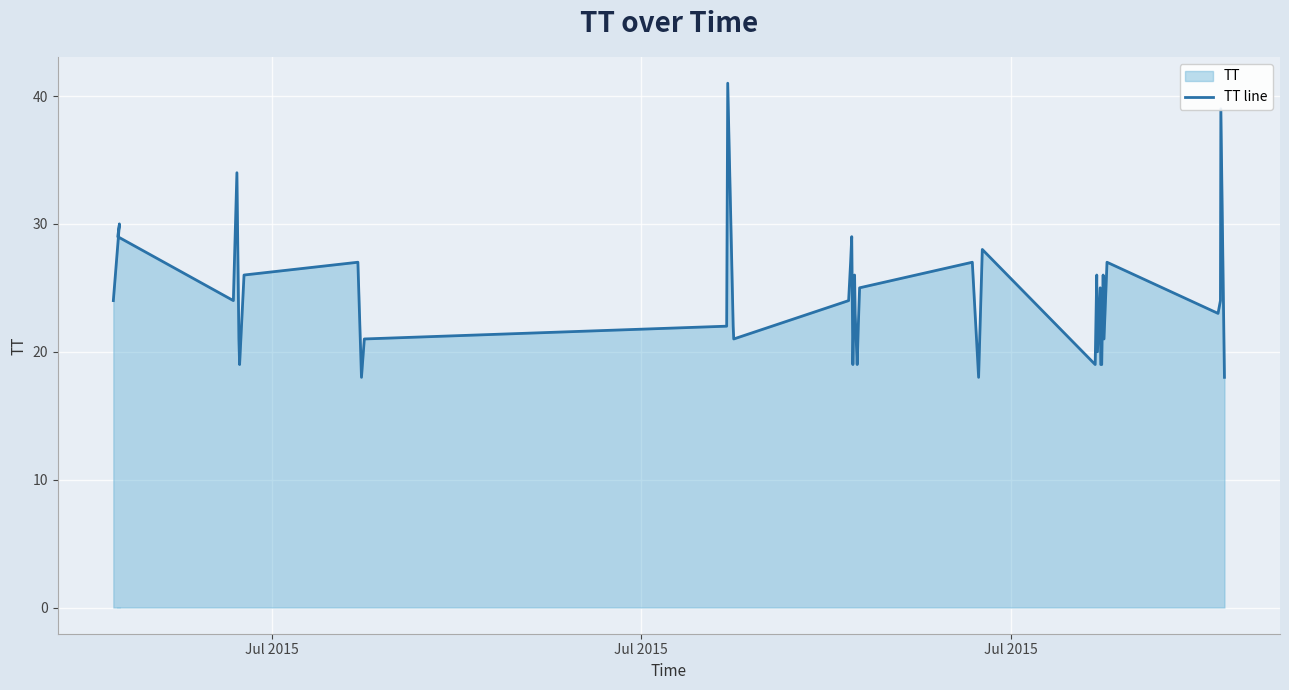

At which category does the data reach its first local peak?

Jul 2015